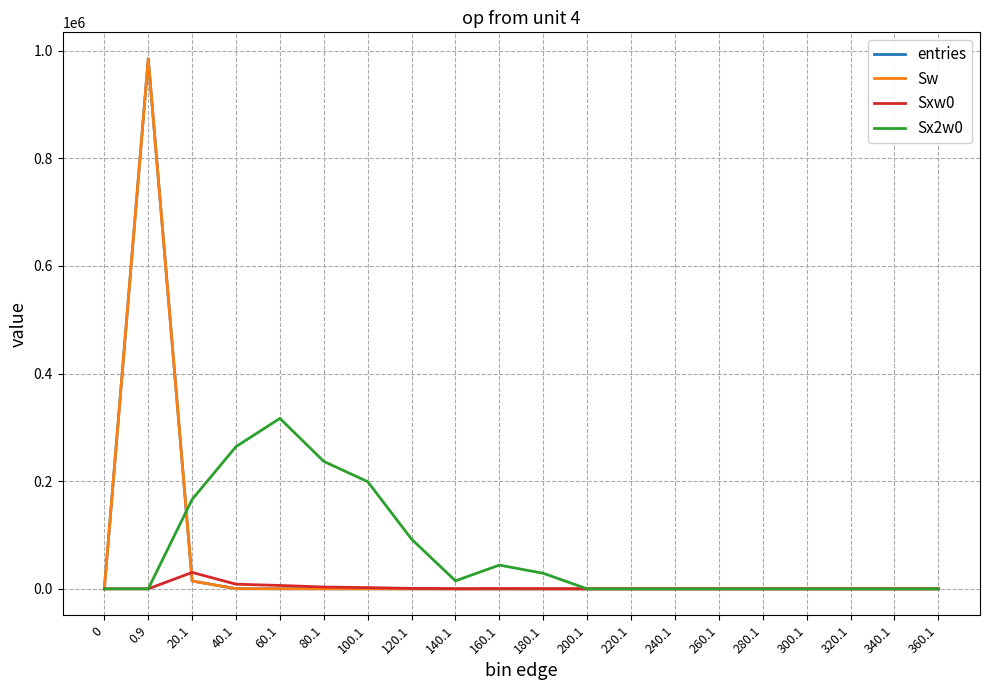

List the series in order of their peak value, highest first.

entries, Sw, Sx2w0, Sxw0